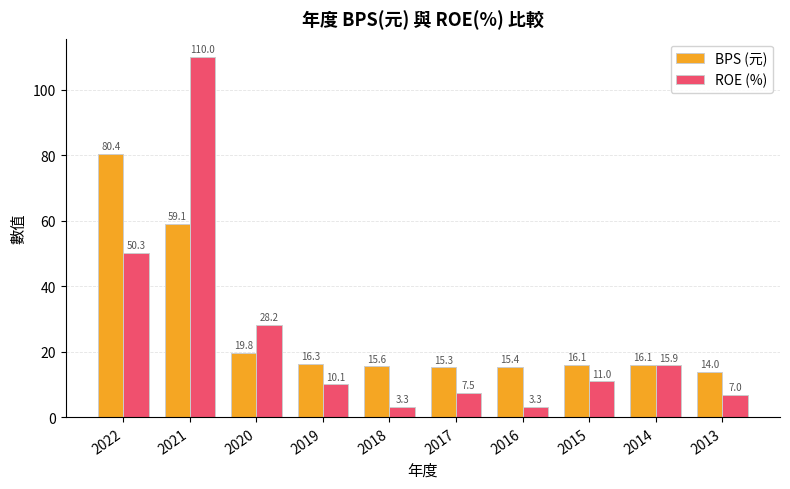

What is the smallest value displayed?

3.3